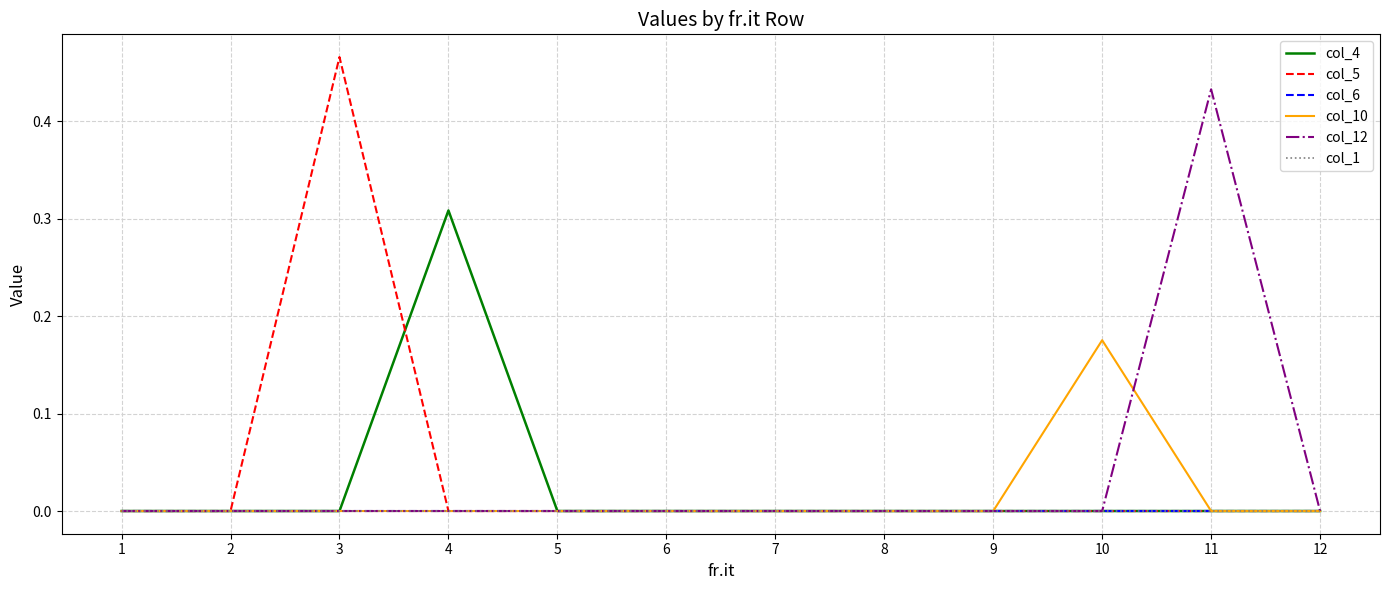

At which label does col_12 reach its minimum?

1